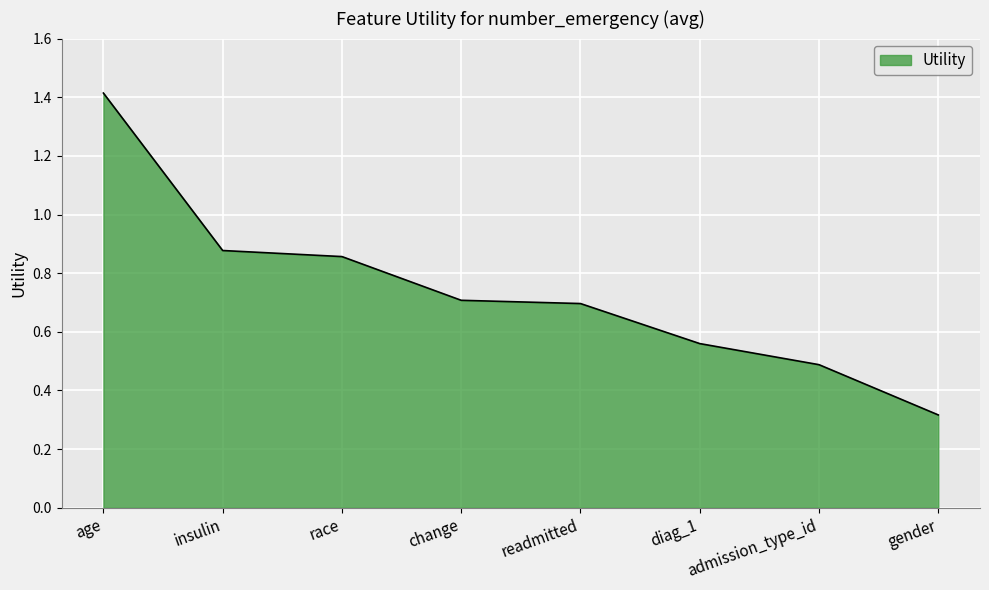

What position from the left is change?

4